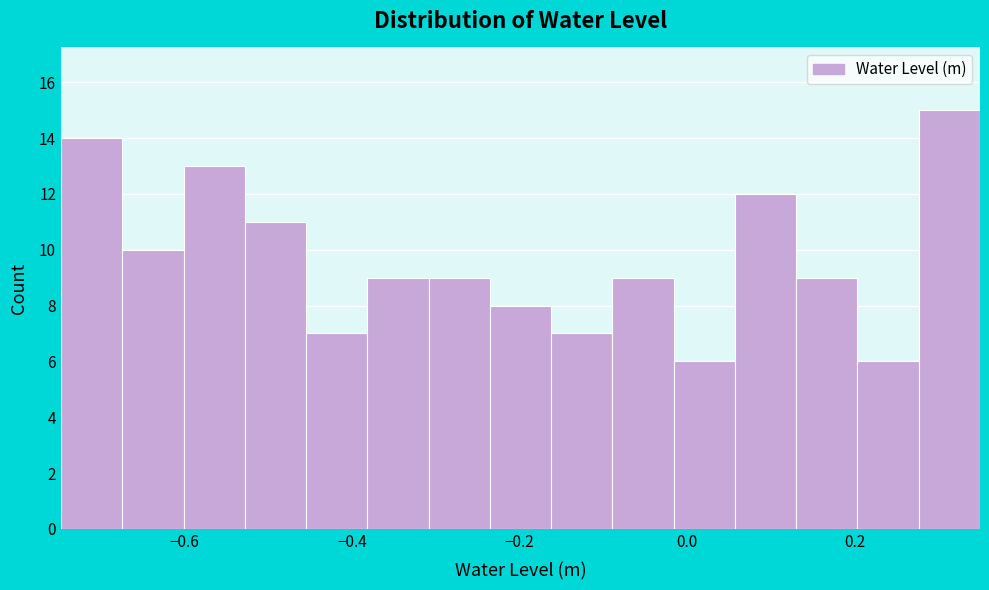

Around what value on the x-axis is the tallest bar? Give the approximate position of its centre, as read against the axis.

0.32